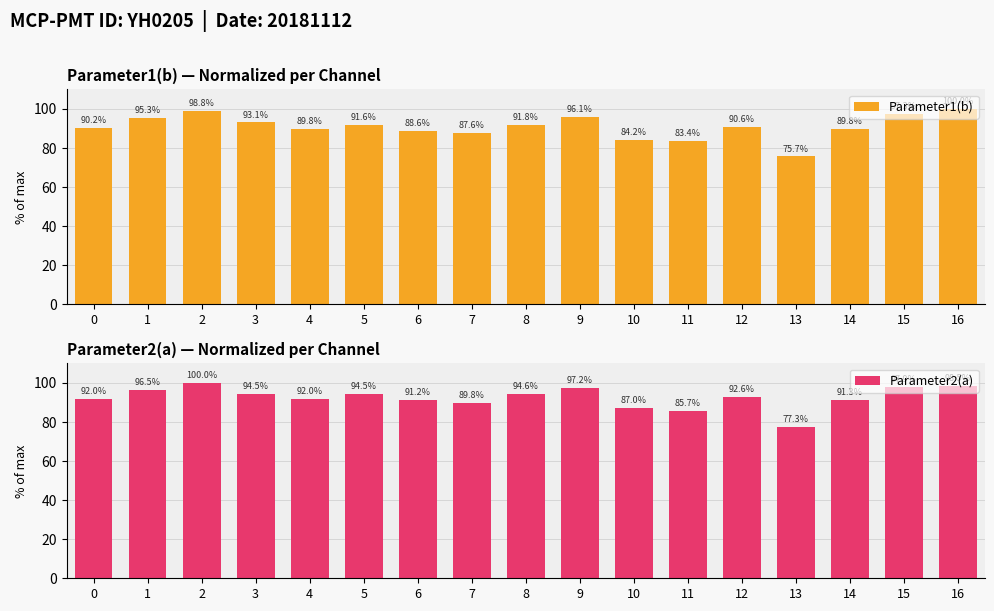

How many data points in Parameter2(a) are above 92?

9